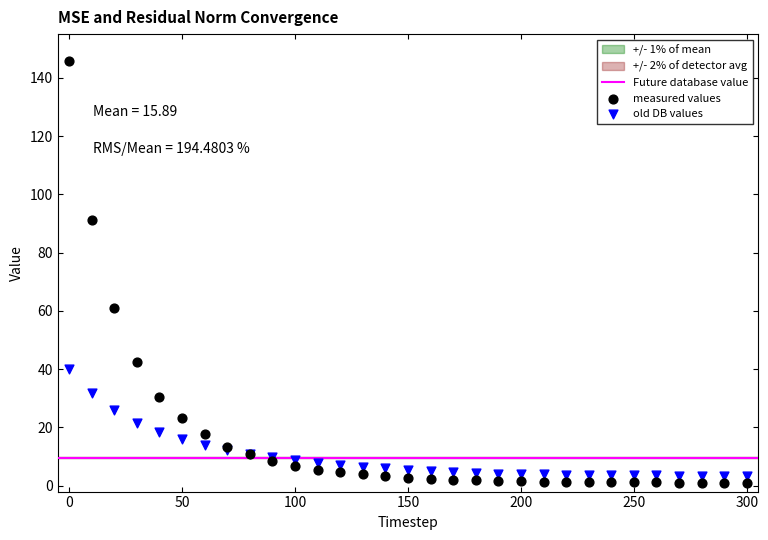

Which series reaches the minimum Y coordinate?

measured values